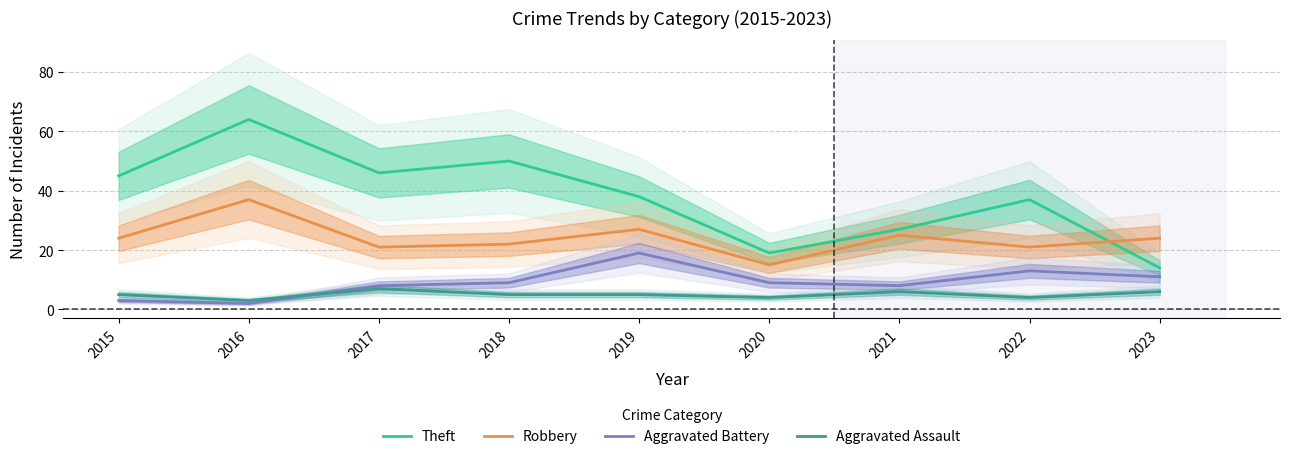

What is the difference between the maximum and minimum values in the Aggravated Battery series?

17